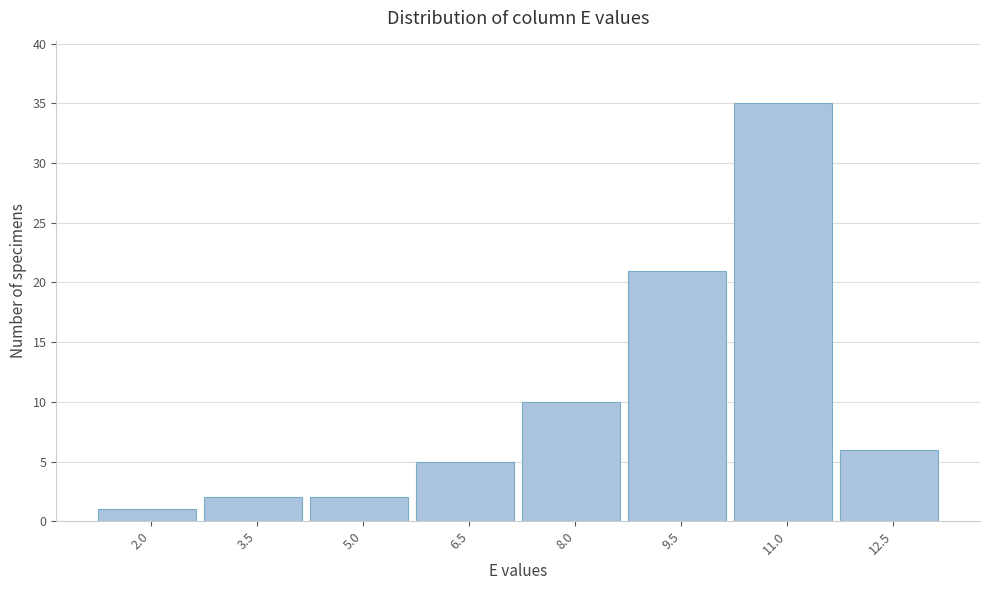

Reading left to right, transcribe all the data shown in this chart.

2.0=1	3.5=2	5.0=2	6.5=5	8.0=10	9.5=21	11.0=35	12.5=6